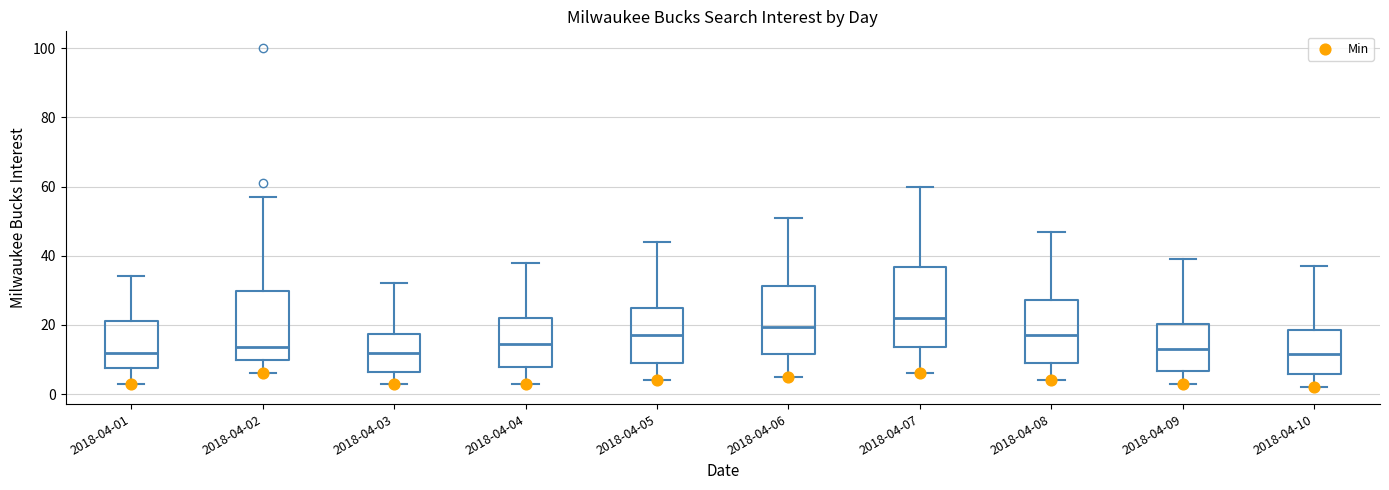

Where does the median line of the box for 2018-04-06 sit on the y-axis? The values are not printed on the chart, so give them approximately, as read against the axis.

20